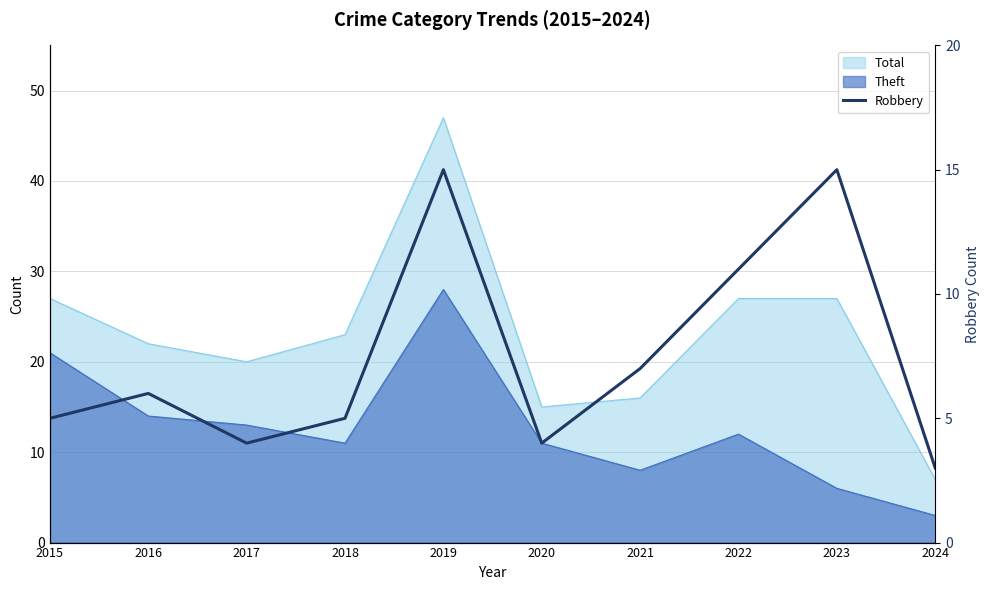

Reading left to right, extract all data points from this chart.

2015=5	2016=6	2017=4	2018=5	2019=15	2020=4	2021=7	2022=11	2023=15	2024=3